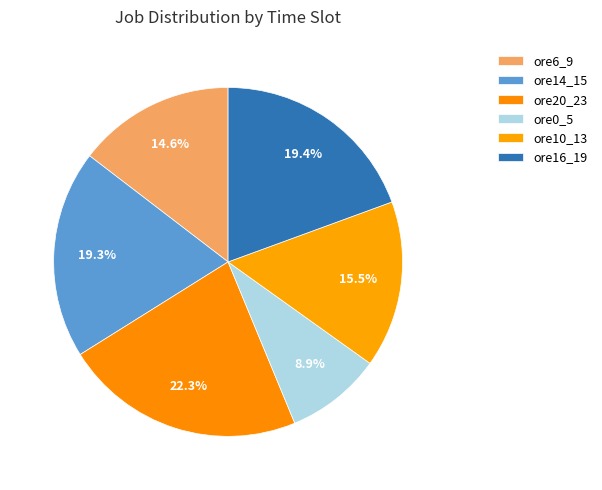

What percentage do ore14_15 and ore20_23 together represent?

41.6%